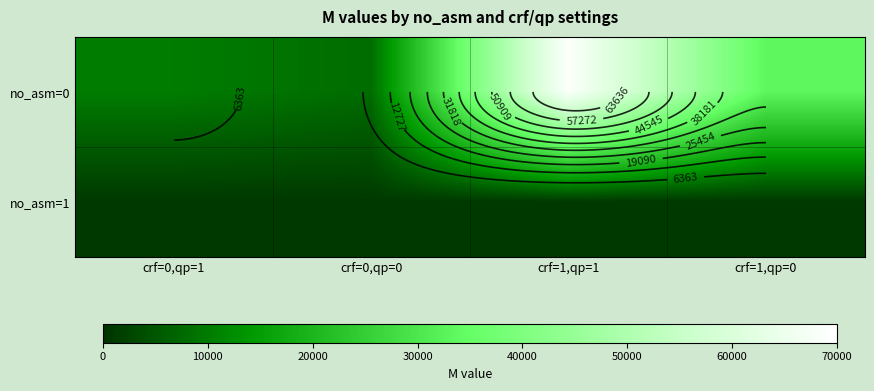

What is the maximum value shown in the chart?

68808